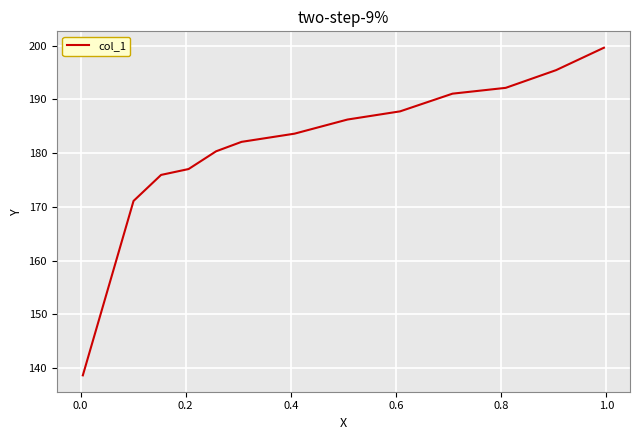

What is the difference between the maximum and minimum values?

61.0